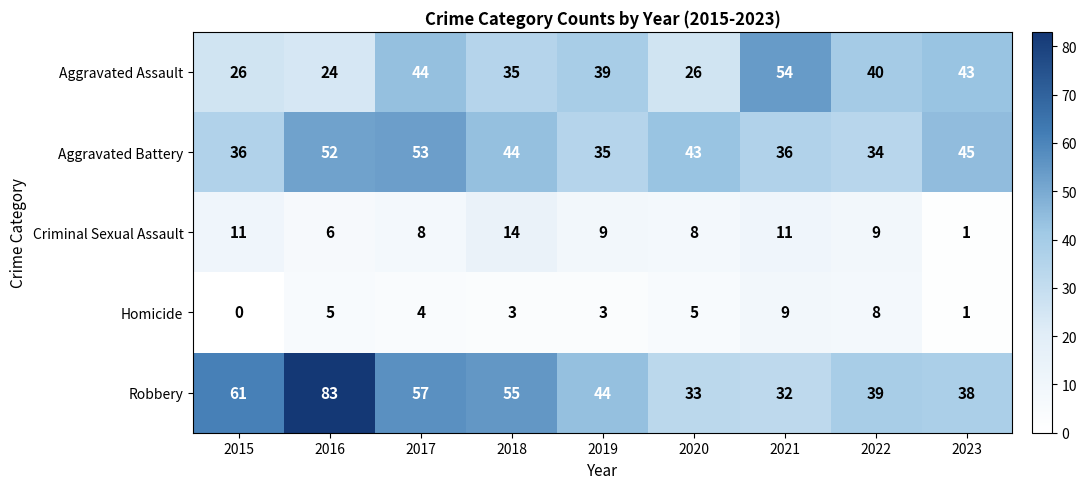

How many series are shown in this chart?

5